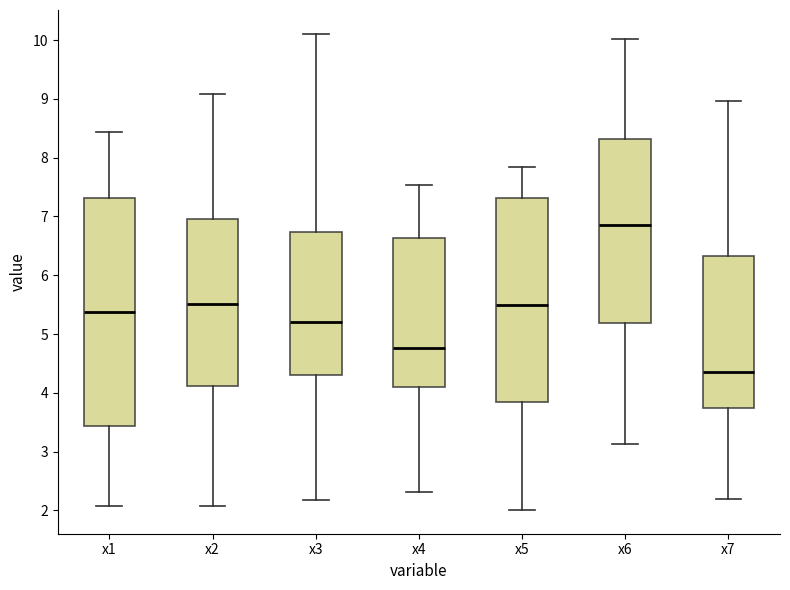

Reading left to right, transcribe this box plot: for each box, give where its median line is, the range the box spans, and where its two whiskers end, as read against the y-axis. The values are not printed on the chart, so give them approximately, as read against the axis.

x1: median 5.4, box 3.4 to 7.3, whiskers 2.1 to 8.4
x2: median 5.5, box 4.1 to 7.0, whiskers 2.1 to 9.1
x3: median 5.2, box 4.3 to 6.7, whiskers 2.2 to 10.1
x4: median 4.8, box 4.1 to 6.6, whiskers 2.3 to 7.5
x5: median 5.5, box 3.8 to 7.3, whiskers 2.0 to 7.8
x6: median 6.8, box 5.2 to 8.3, whiskers 3.1 to 10.0
x7: median 4.4, box 3.7 to 6.3, whiskers 2.2 to 9.0